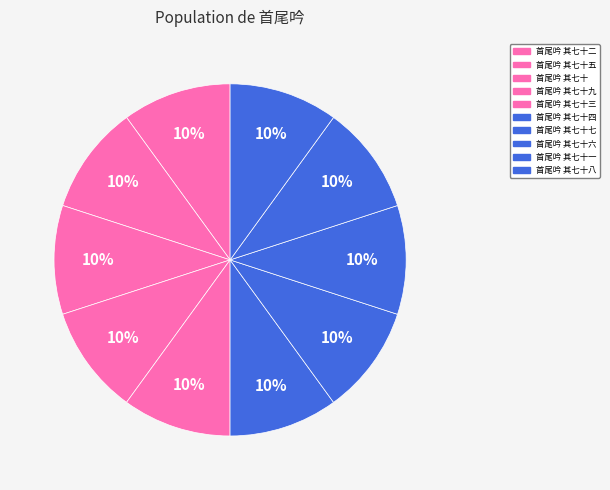

To the nearest percent, what portion does 首尾吟 其七十八 represent?

10%